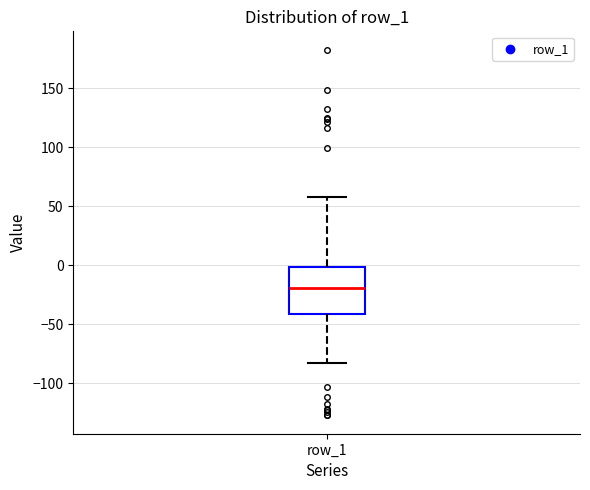

Read this box plot against the y-axis: the position of the median line, the range covered by the box, and the ends of both whiskers. The values are not printed on the chart, so give them approximately, as read against the axis.

median -20, box -40 to 0, whiskers -85 to 60